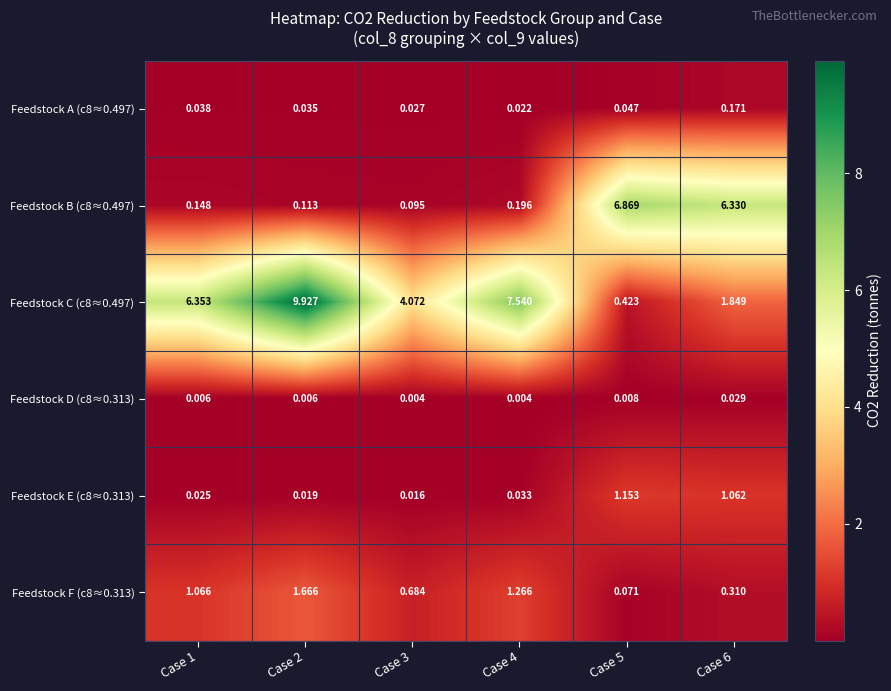

Is the value of Feedstock B (c8≈0.497) at Case 3 greater than the value of Feedstock E (c8≈0.313) at Case 5?

No